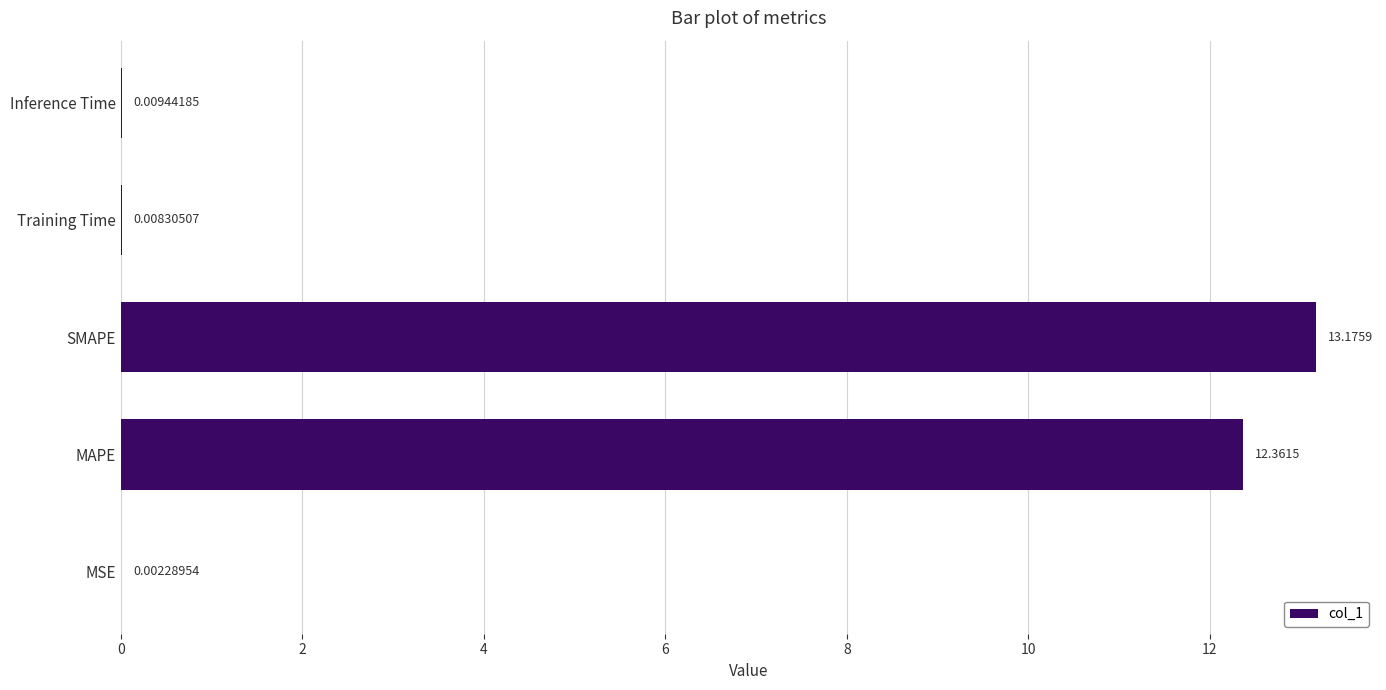

At which label is the value closest to 6?

Inference Time